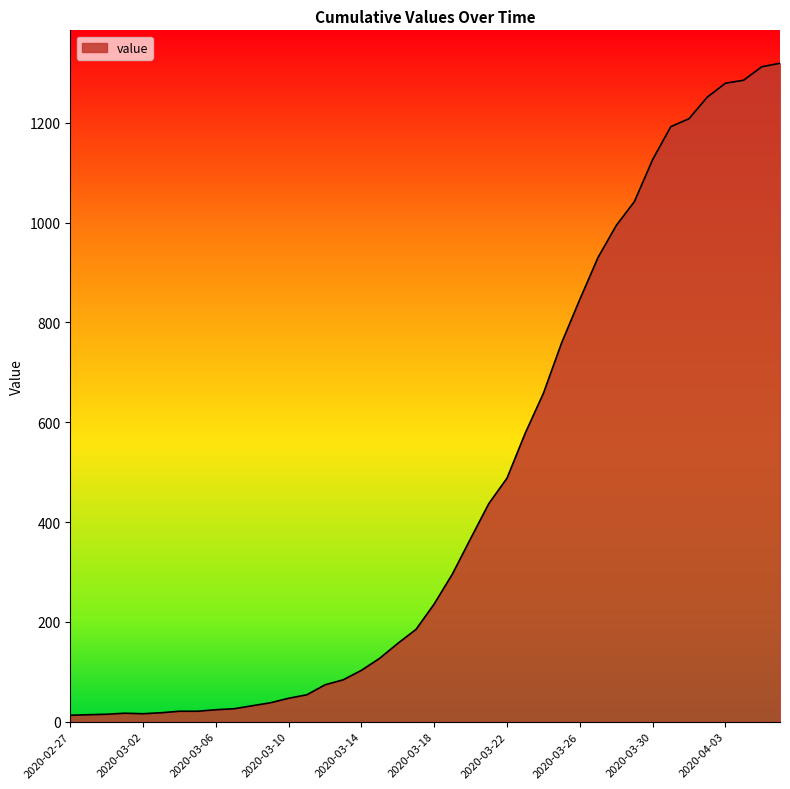

What is the difference between the maximum and minimum values?

1306